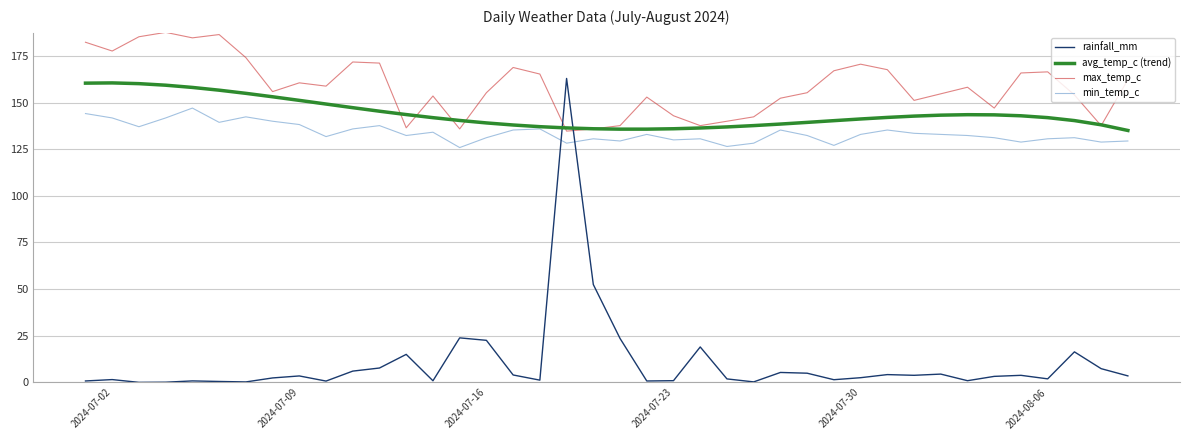

Which series has the widest spread of values?

rainfall_mm